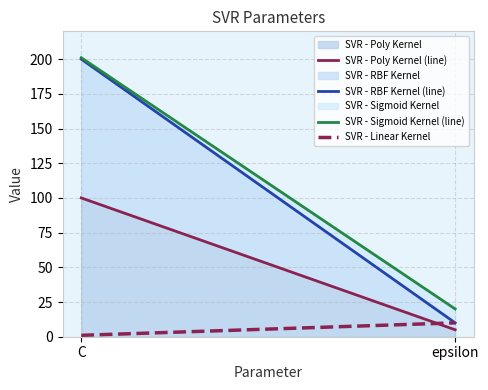

What is the value of the SVR - Poly Kernel (line) point at the 1st from the left?

100